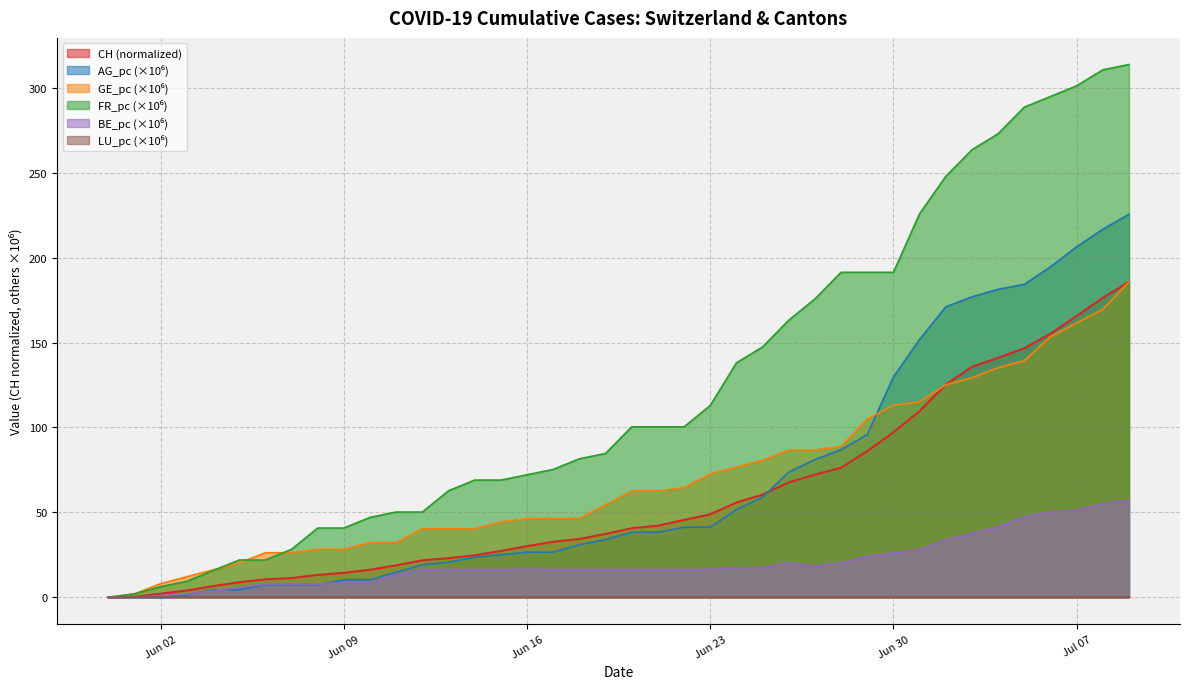

What is the greatest value displayed?

313.8